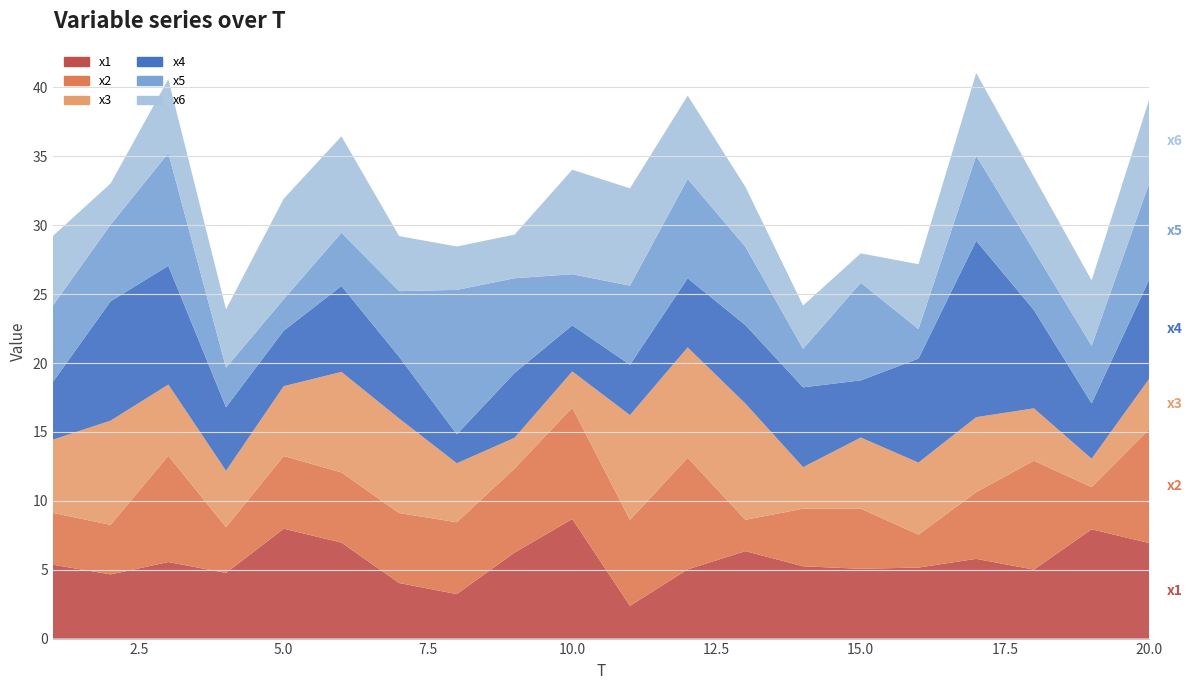

Reading left to right, transcribe all the data shown in this chart.

x1: 5.4	4.7	5.6	4.8	8.0	7.0	4.0	3.2	6.2	8.7	2.4	5.0	6.3	5.2	5.1	5.2	5.8	5.0	7.9	6.9
x2: 3.8	3.6	7.7	3.3	5.3	5.1	5.1	5.2	6.1	8.1	6.2	8.1	2.3	4.2	4.4	2.4	4.8	7.9	3.1	8.3
x3: 5.3	7.6	5.2	4.1	5.1	7.3	6.9	4.3	2.2	2.6	7.6	8.0	8.4	3.0	5.2	5.2	5.4	3.8	2.1	3.7
x4: 4.2	8.7	8.6	4.6	4.0	6.2	4.5	2.1	4.7	3.3	3.7	5.0	5.7	5.8	4.2	7.6	12.8	7.1	4.0	7.2
x5: 5.5	5.6	8.2	2.9	2.3	3.9	4.8	10.5	6.9	3.7	5.7	7.2	5.7	2.8	7.1	2.1	6.2	4.3	4.2	7.0
x6: 5.1	3.0	5.4	4.2	7.3	7.0	4.0	3.2	3.2	7.6	7.1	6.1	4.3	3.1	2.1	4.7	6.0	5.4	4.7	6.1